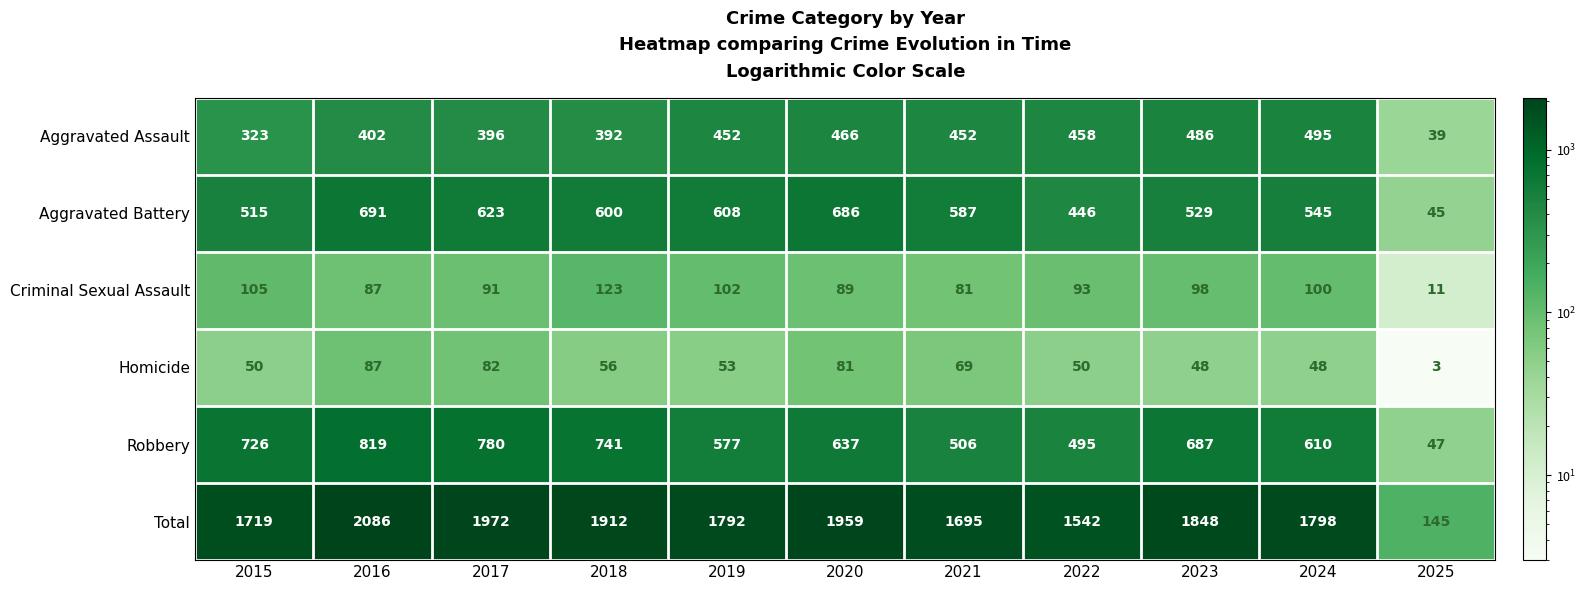

How many data points does each series have?

11